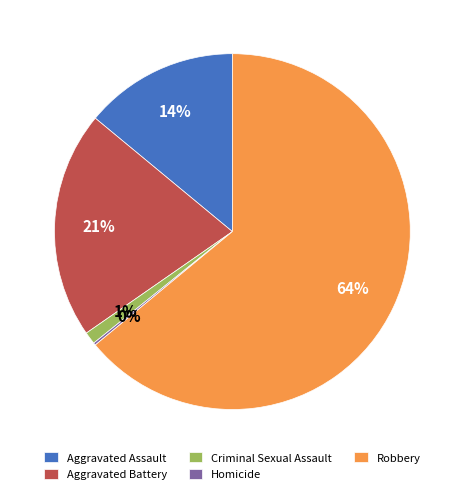

To the nearest percent, what is the difference between the Robbery and Aggravated Battery slice percentages?

43%